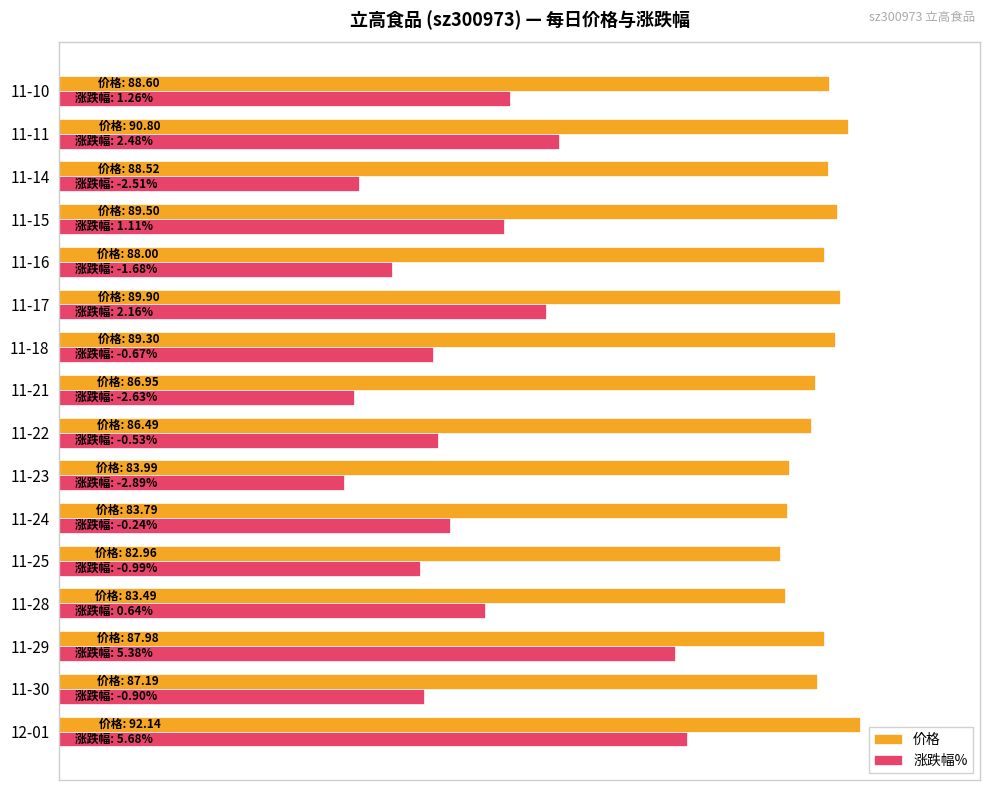

What are all the series names shown in the legend?

价格, 涨跌幅%